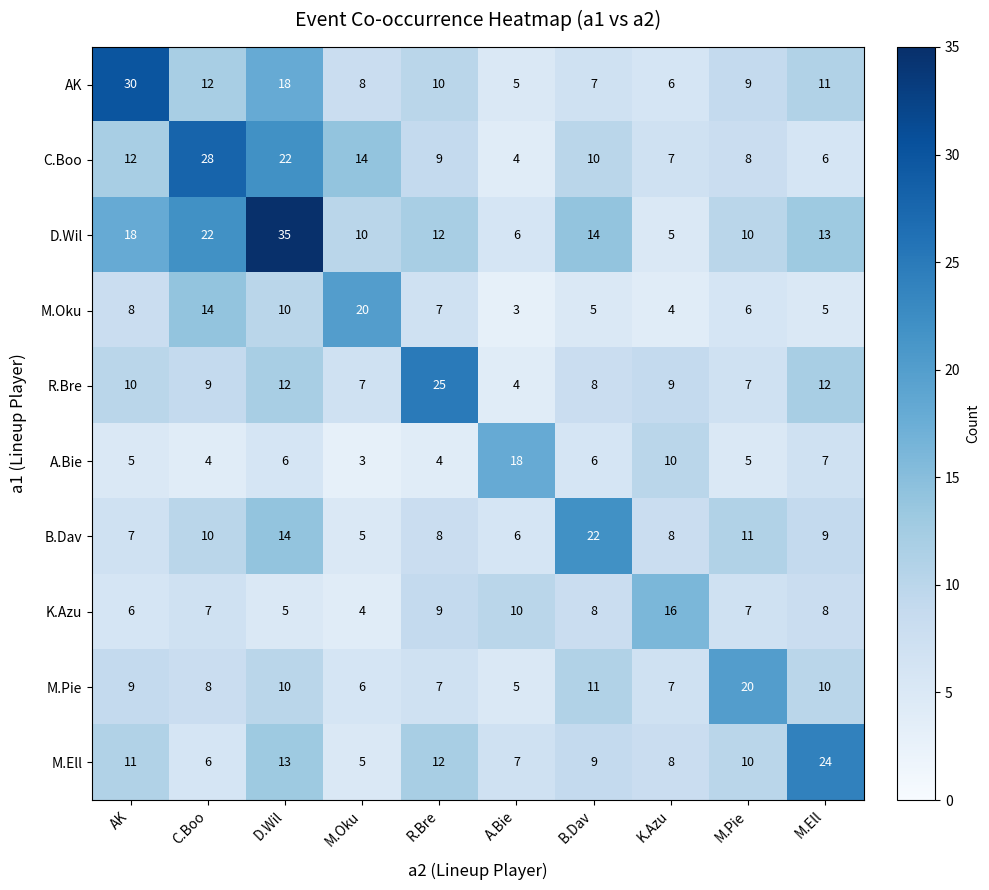

What is the difference between the second highest and minimum values in the AK series?

13